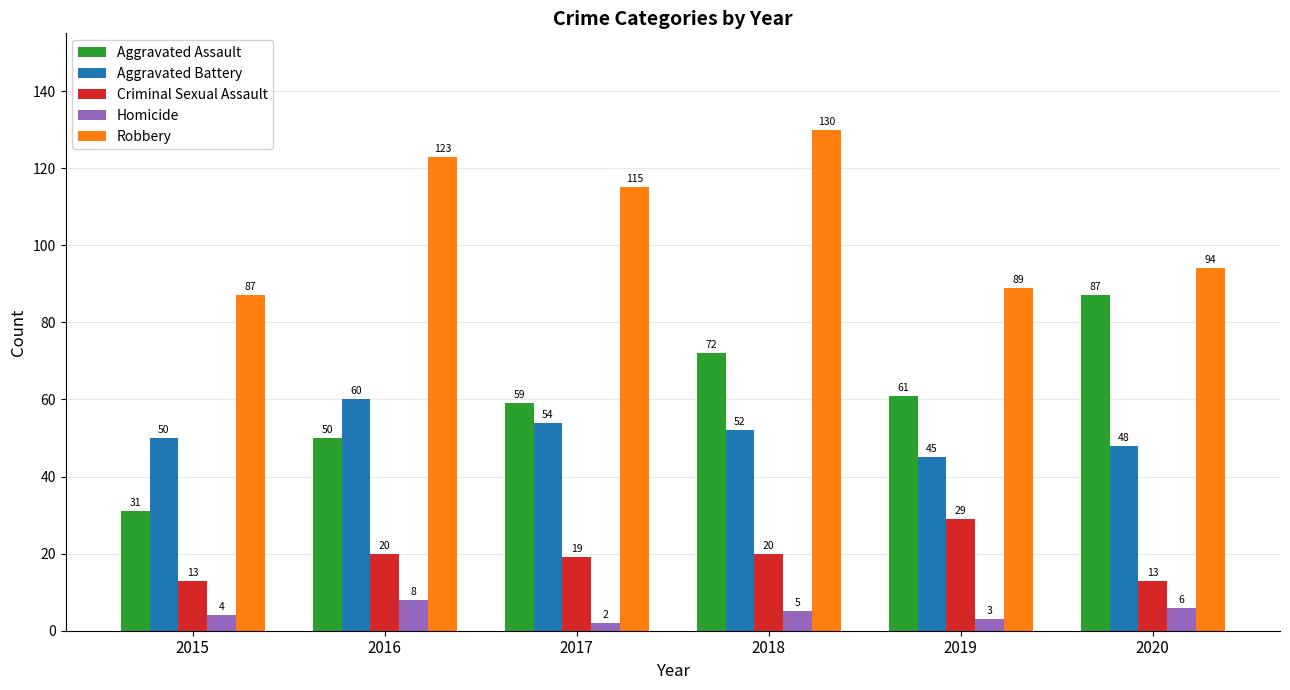

Is it true that Aggravated Assault equals 49 at 2018?

False